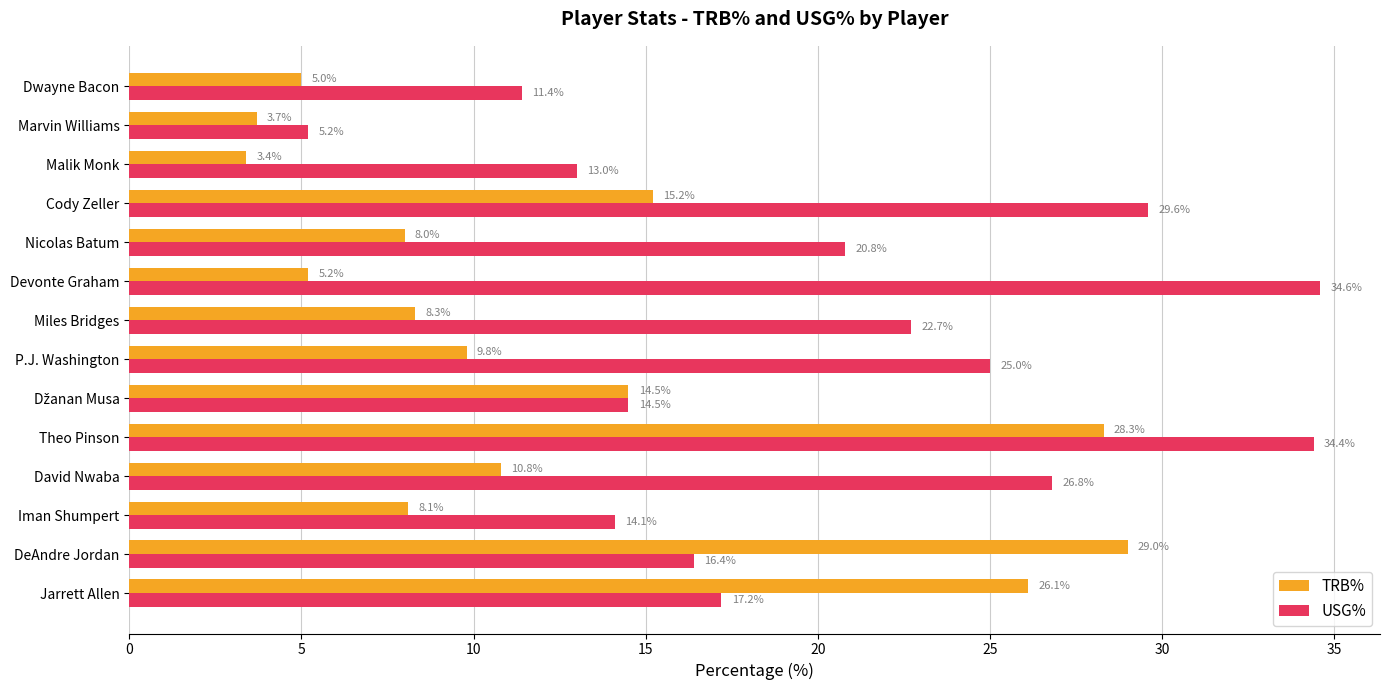

Which series has the largest total across all categories?

USG%